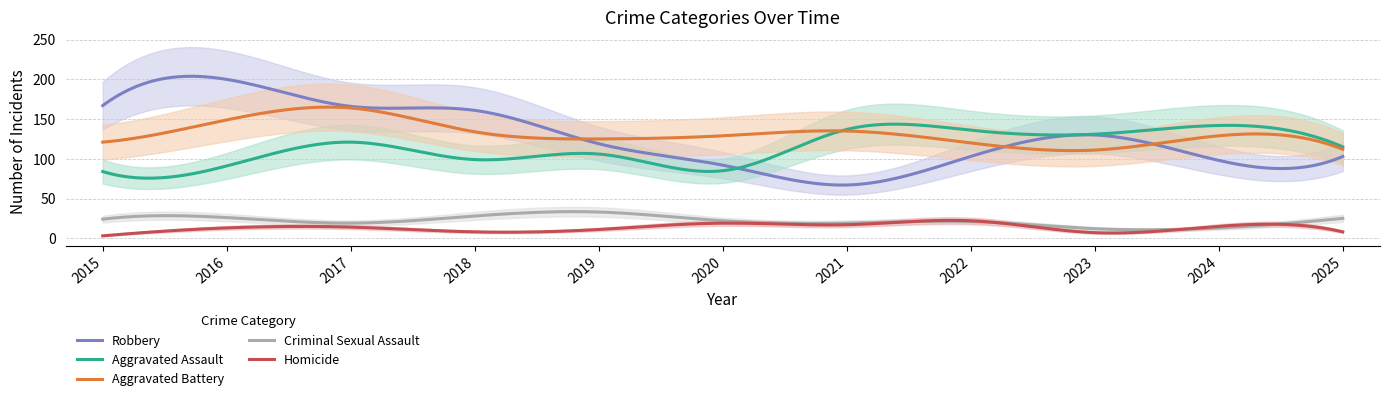

Reading left to right, transcribe all the data shown in this chart.

Aggravated Assault: 2015=84	2016=91	2017=121	2018=99	2019=106	2020=85	2021=137	2022=136	2023=131	2024=142	2025=115
Aggravated Battery: 2015=121	2016=149	2017=164	2018=134	2019=125	2020=129	2021=135	2022=120	2023=111	2024=129	2025=112
Criminal Sexual Assault: 2015=24	2016=26	2017=19	2018=28	2019=33	2020=22	2021=19	2022=21	2023=12	2024=13	2025=25
Homicide: 2015=3	2016=13	2017=14	2018=8	2019=11	2020=19	2021=17	2022=22	2023=7	2024=15	2025=8
Robbery: 2015=167	2016=200	2017=166	2018=161	2019=119	2020=92	2021=67	2022=103	2023=130	2024=98	2025=103